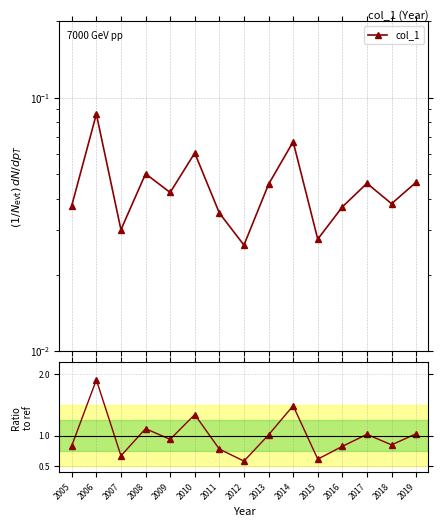

List the series in order of their peak value, lowest first.

col_1, col_1 / ref